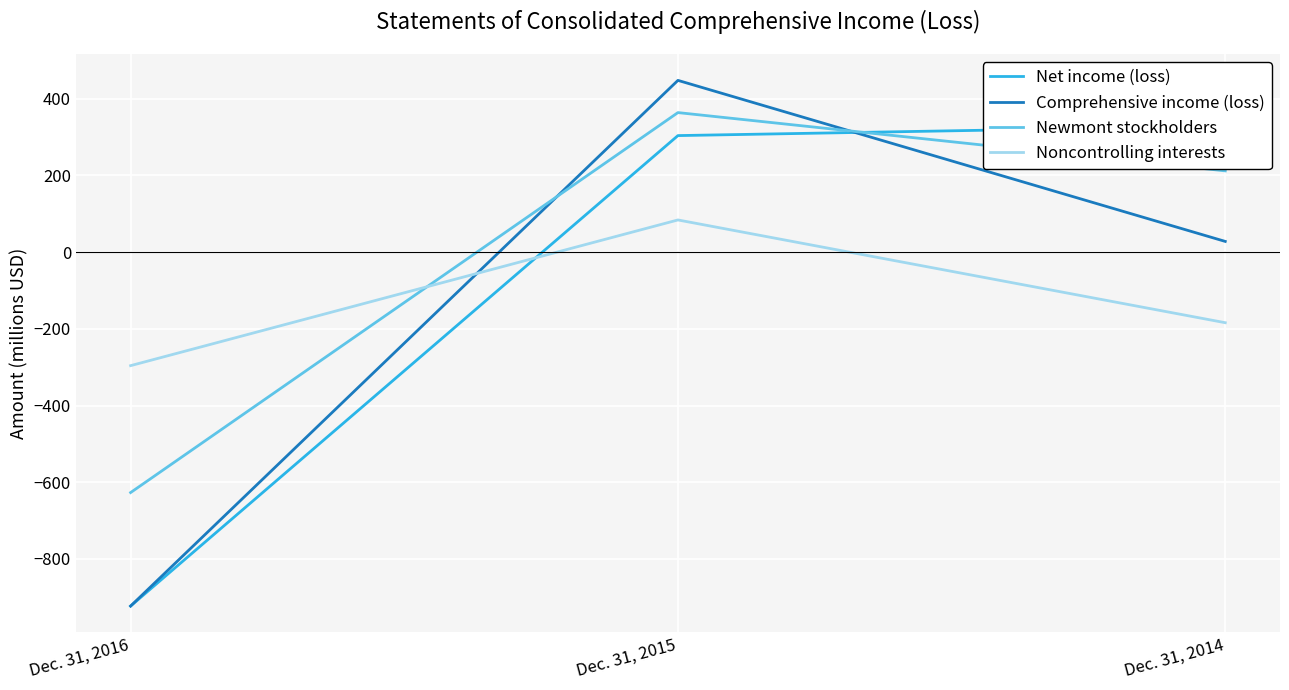

At which label does Newmont stockholders first exceed 212?

Dec. 31, 2015